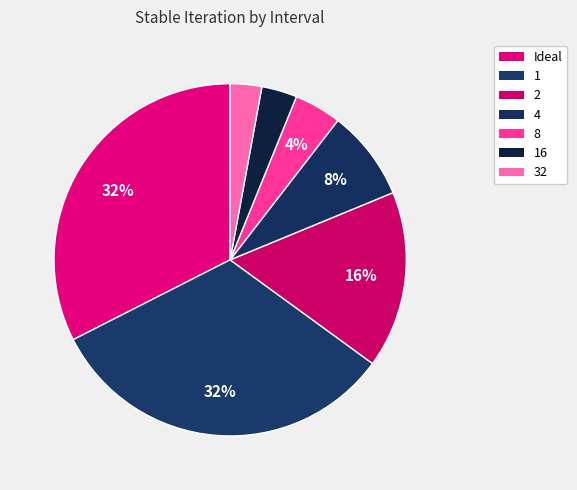

Count the number of slices in the pie.

7